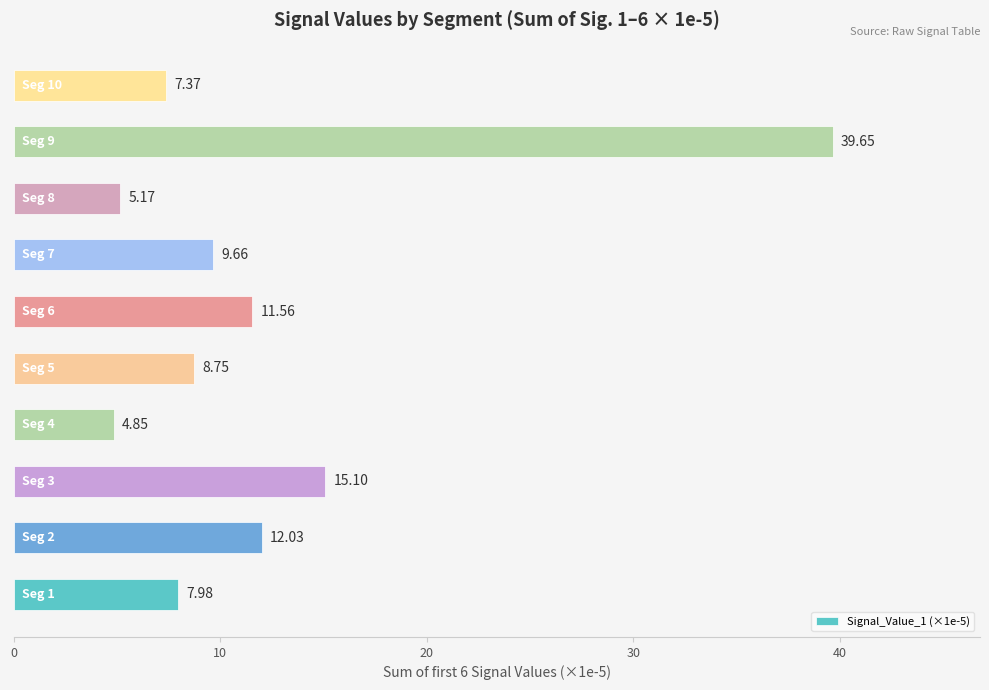

What is the sum of all values?

122.1